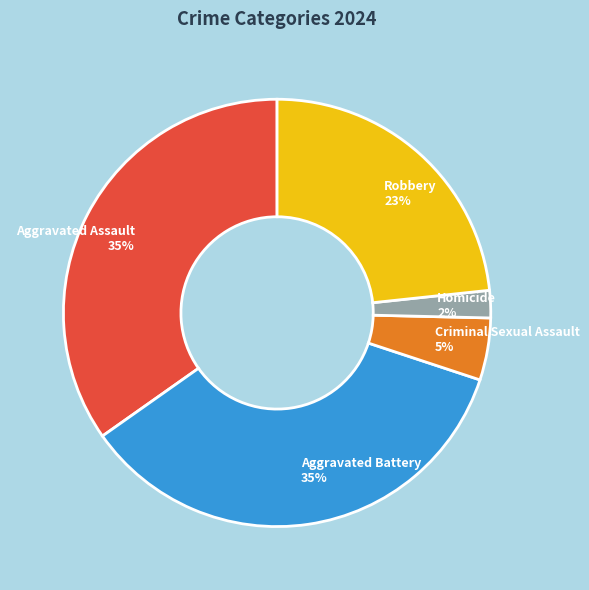

What is the smallest slice in the pie chart?

Homicide